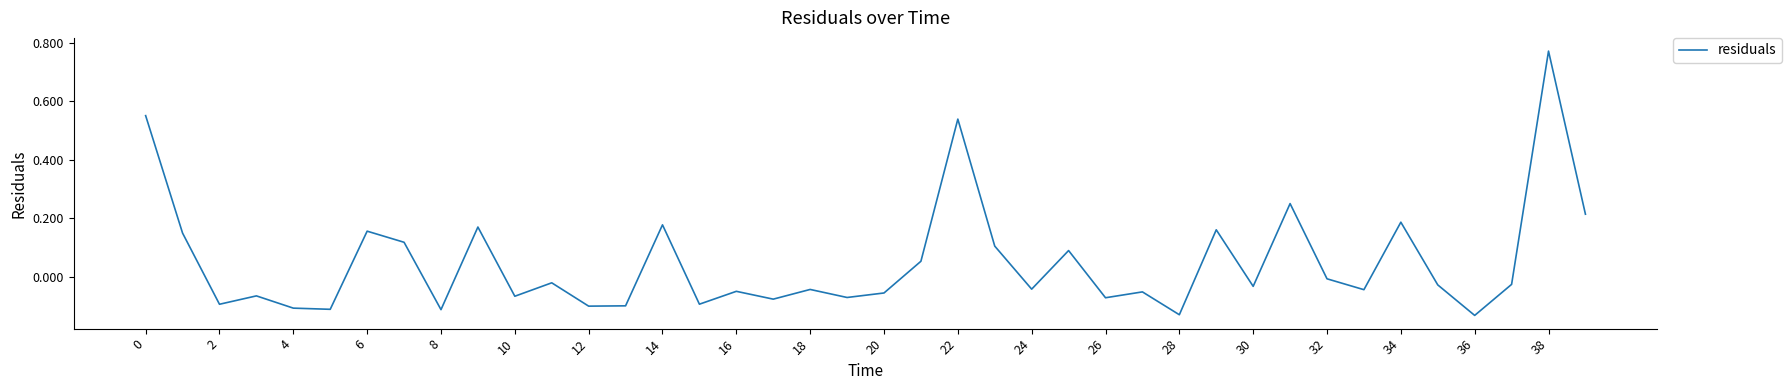

What is the difference between the maximum and minimum values?

0.9